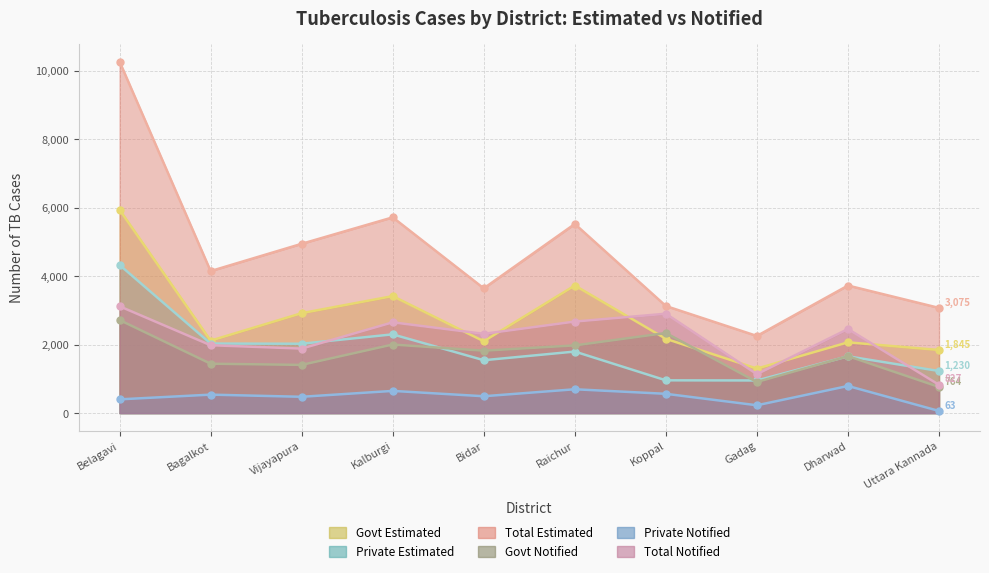

The value of Govt Notified at Dharwad is 2243. True or false?

False